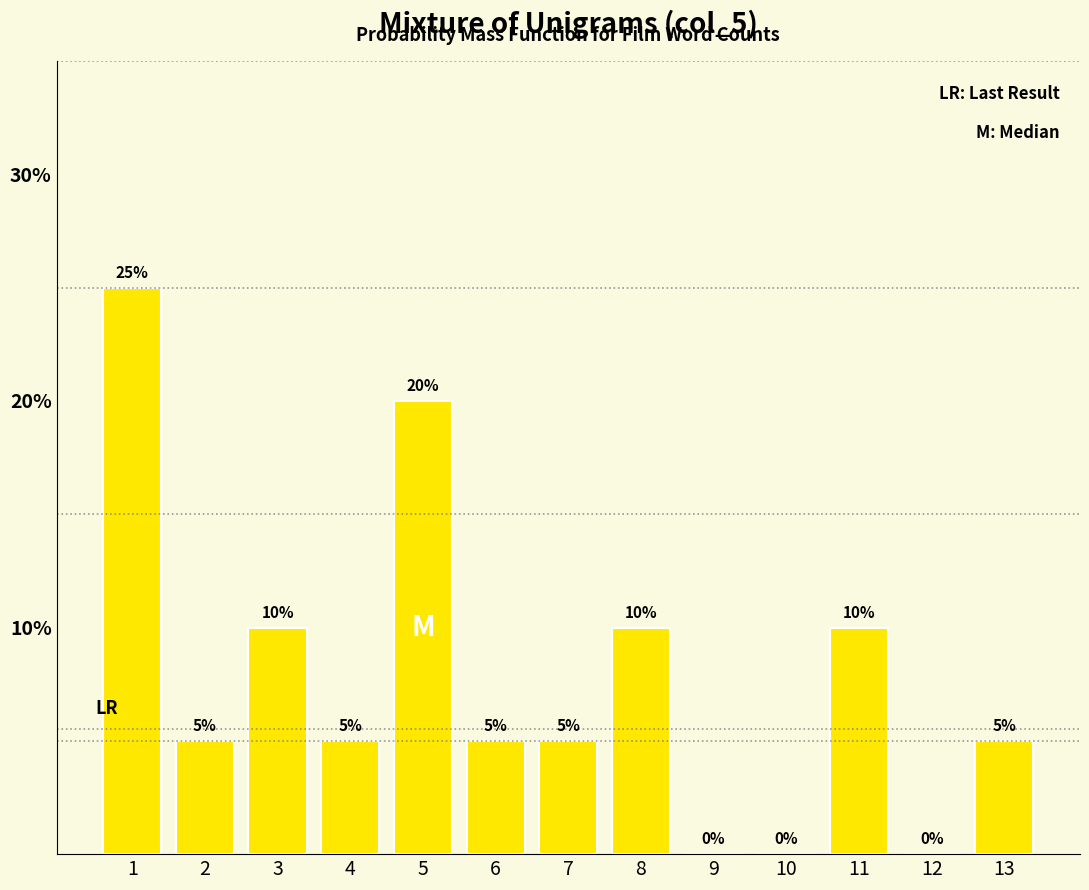

Are the bars horizontal?

No